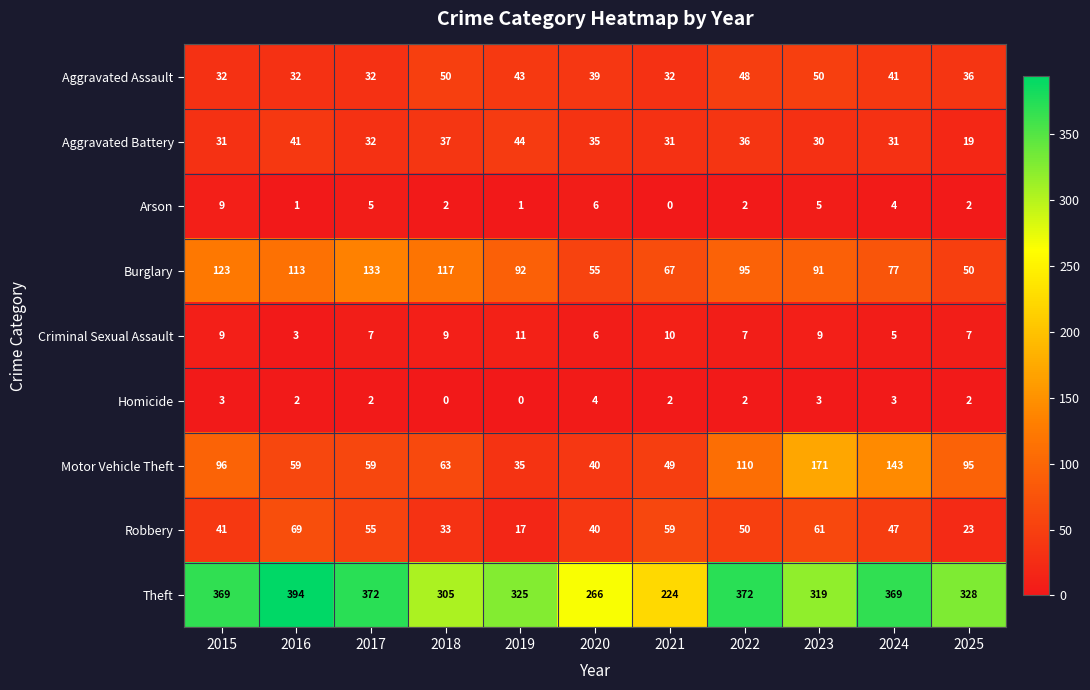

Which category has the highest value across all series?

2016